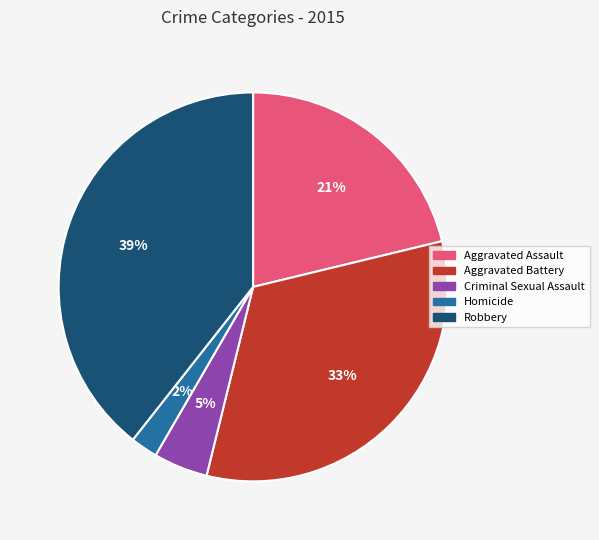

Which has a higher value, Aggravated Assault or Aggravated Battery?

Aggravated Battery